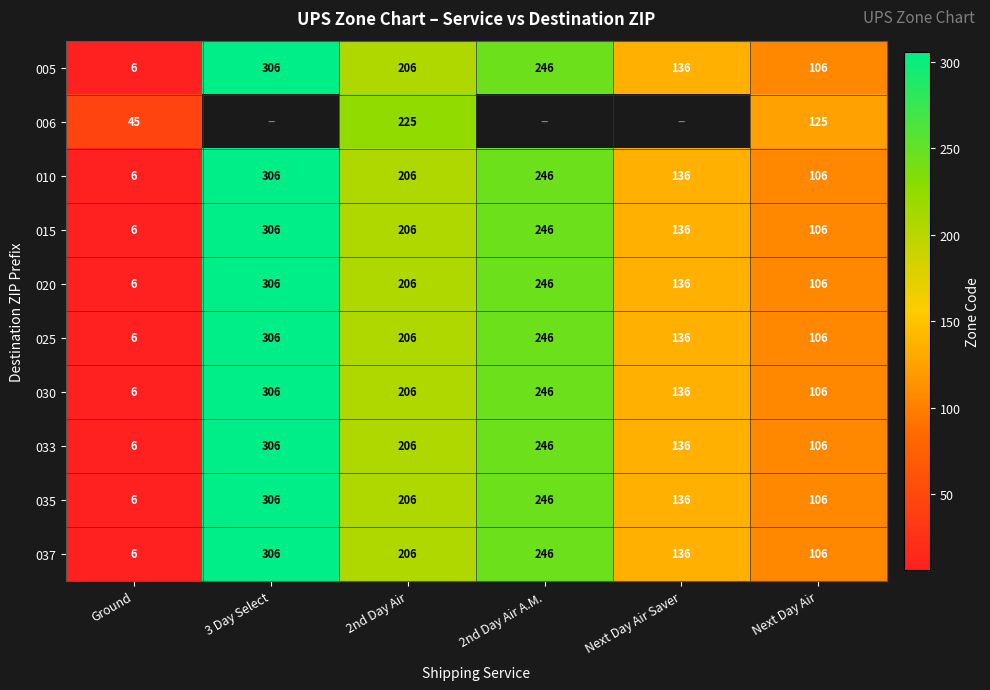

What is the difference between the maximum and minimum values in the 033 series?

300